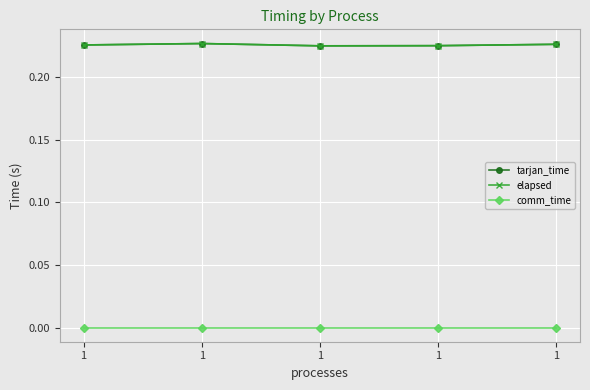

Is this an area chart (filled region under the line)?

No